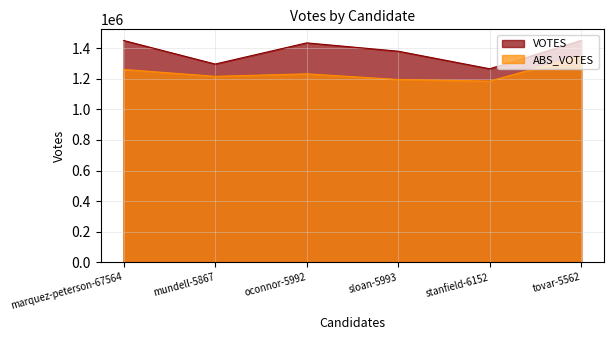

True or false: VOTES and ABS_VOTES cross at least once.

False